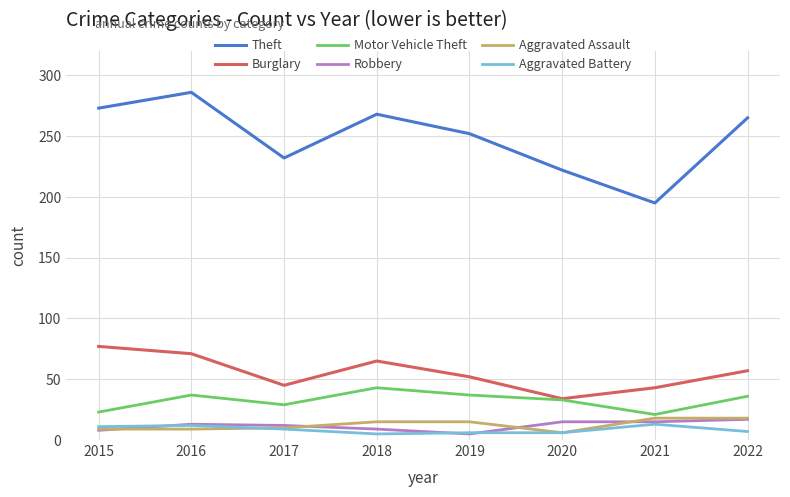

Between 2017 and 2018, which series saw the biggest shift?

Theft